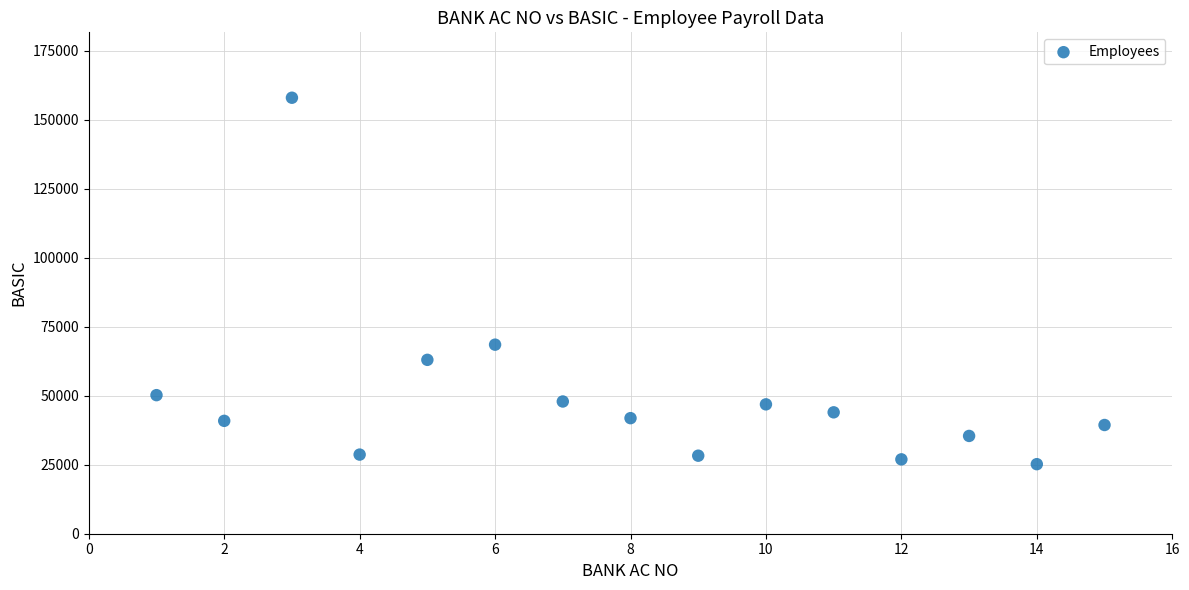

What is the range of Y values (max minus min)?

132830